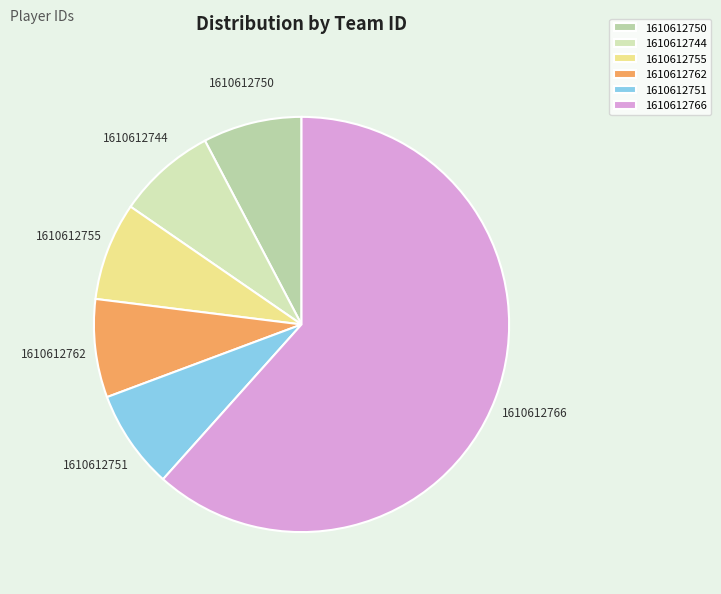

Does 1610612744 represent more than half of the total?

No